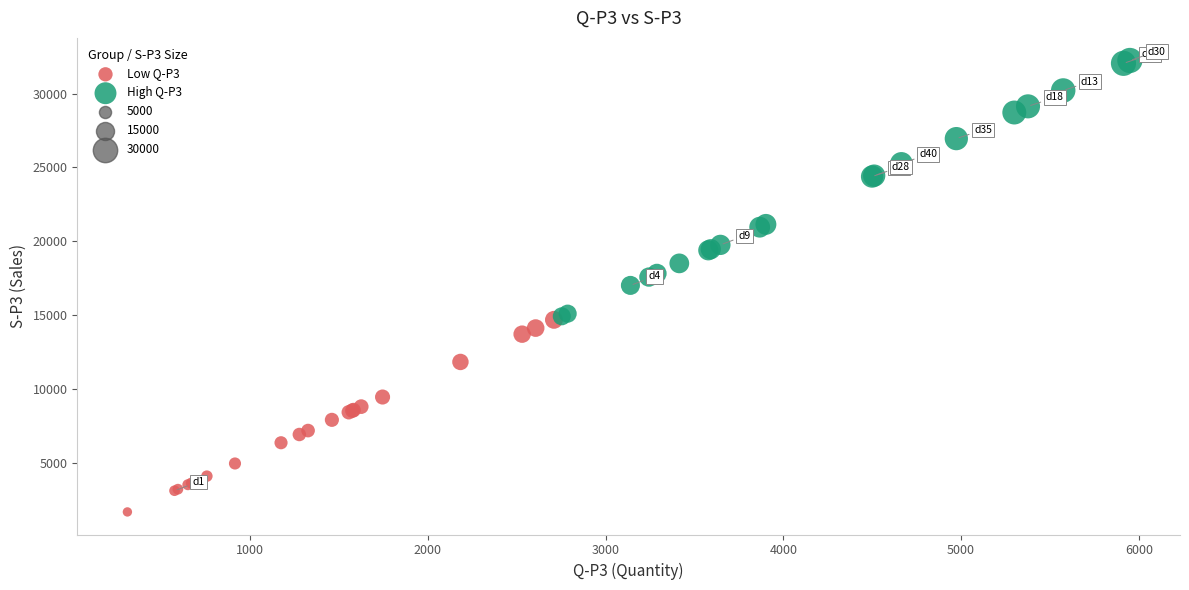

Which series contains the highest Y value?

High Q-P3